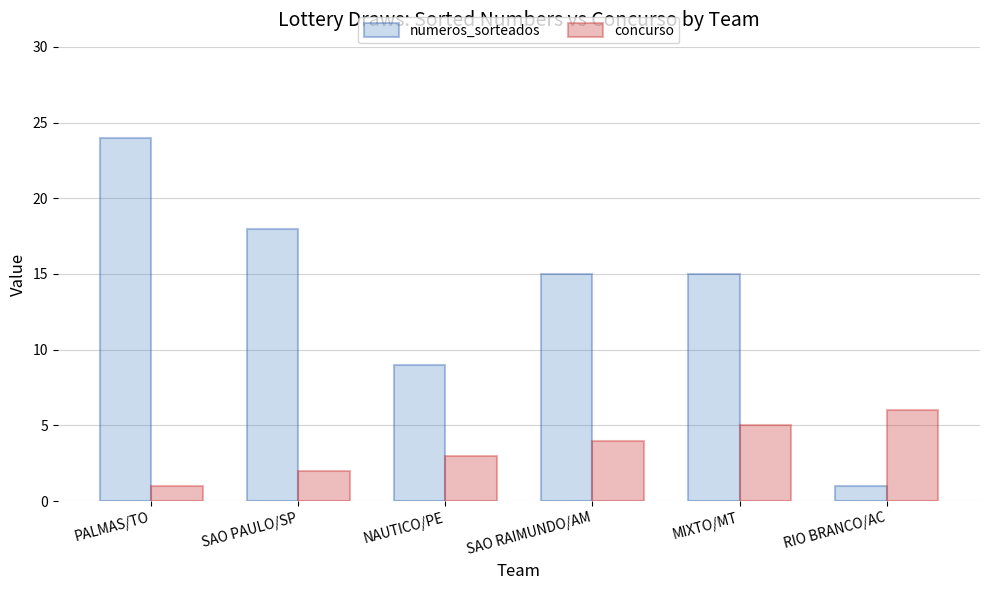

How many values in the concurso series are below 4?

3